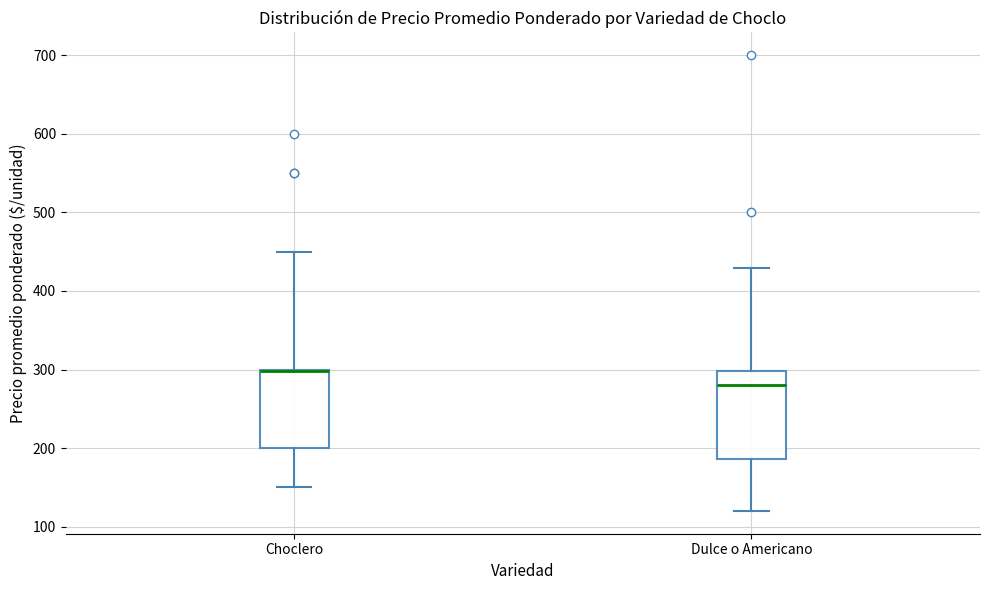

Which box is the tallest, from its lower edge to its upper edge?

Dulce o Americano